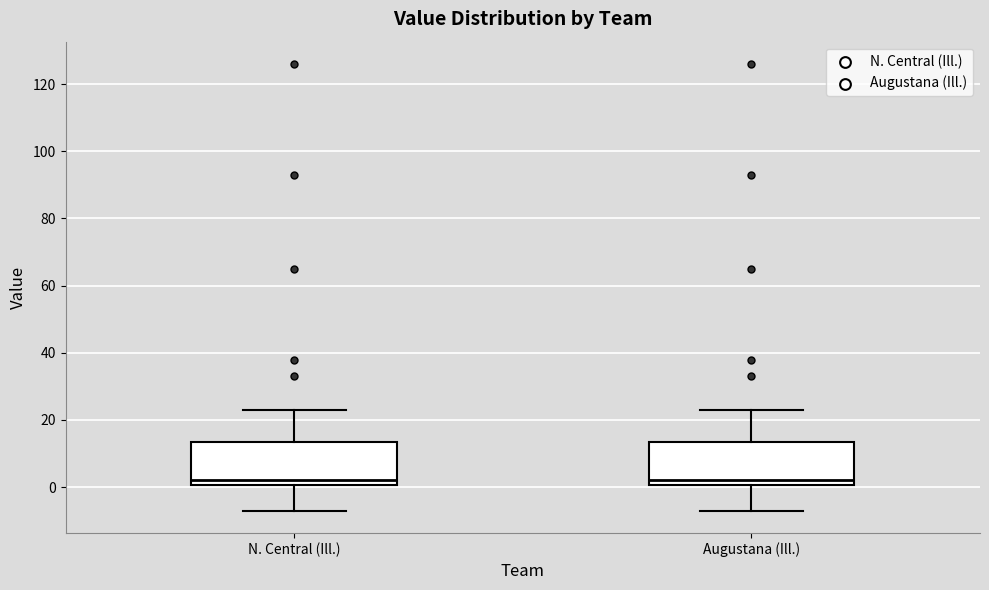

Where does the median line of the box for Augustana (Ill.) sit on the y-axis? The values are not printed on the chart, so give them approximately, as read against the axis.

2